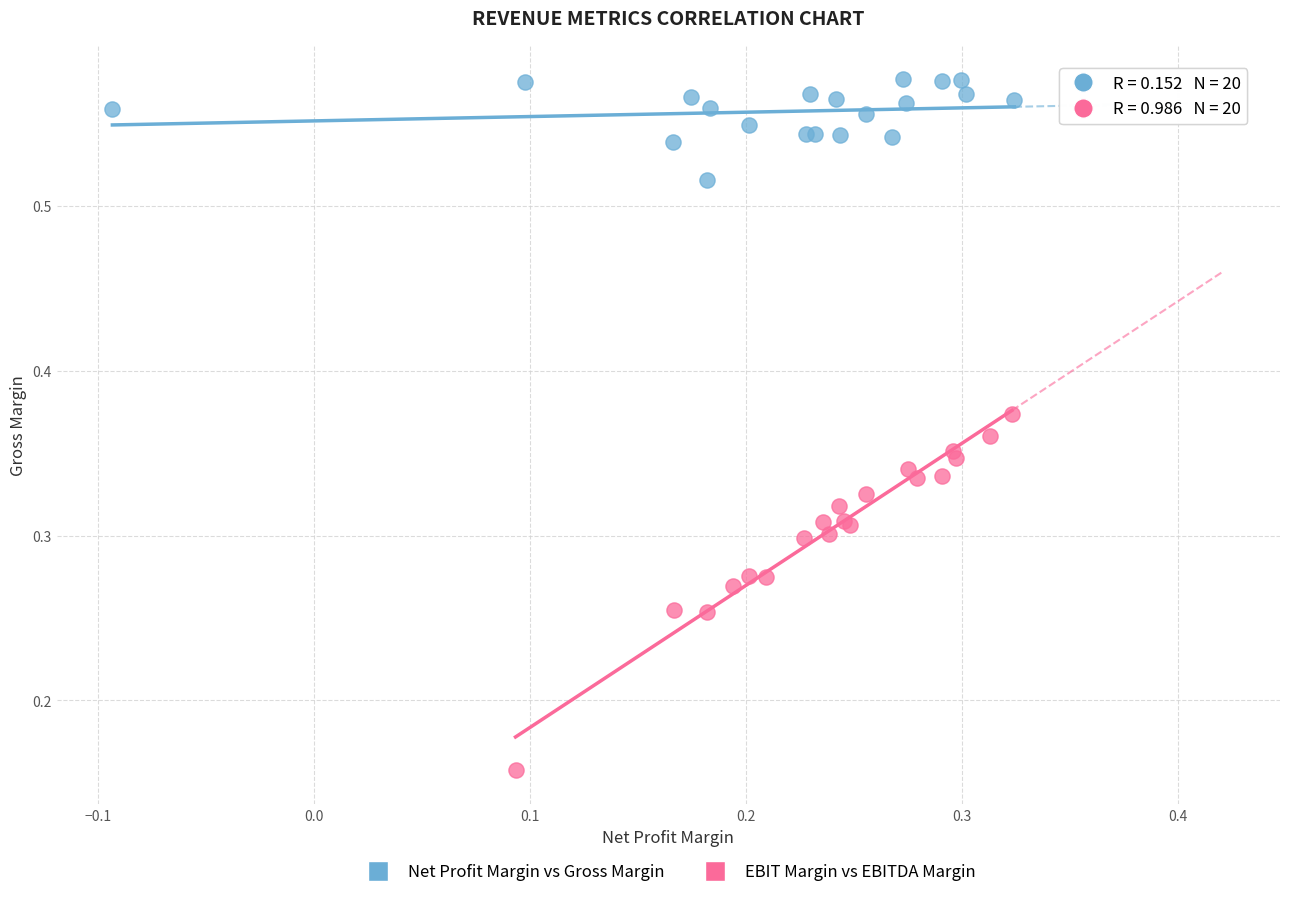

Which series contains the highest Y value?

Net Profit Margin vs Gross Margin